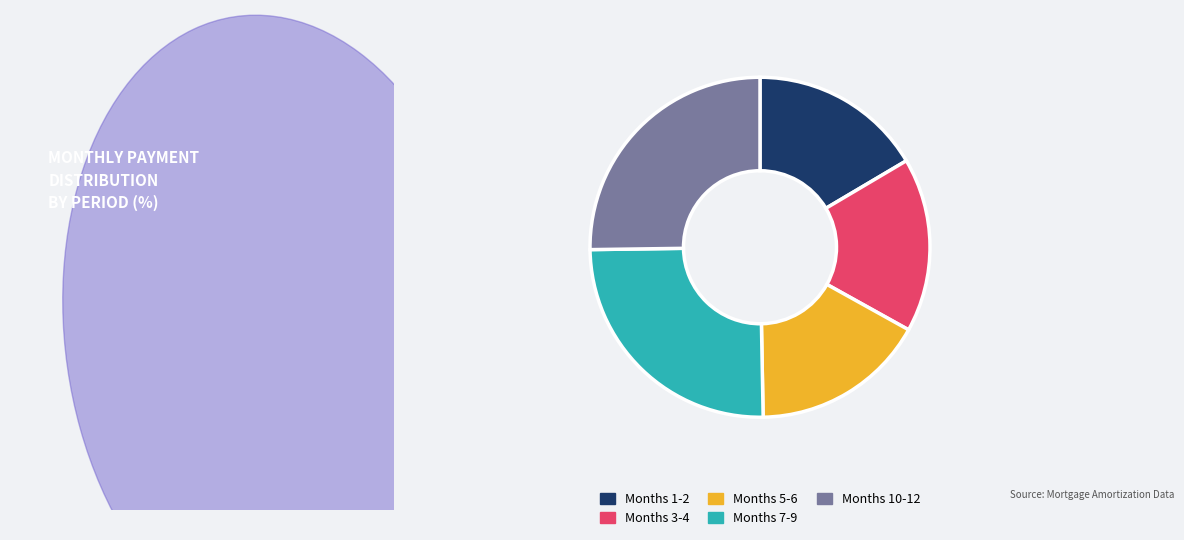

Is there a majority slice in this chart?

No